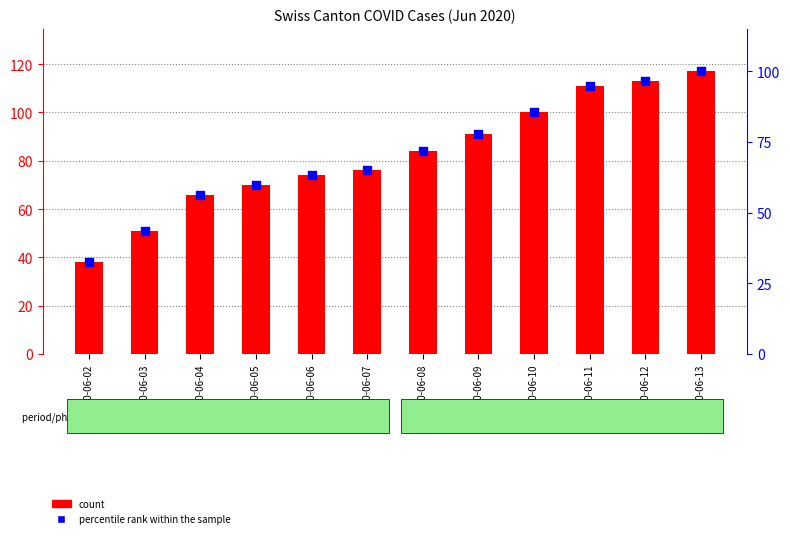

At which category is the sum across all series the highest?

2020-06-13